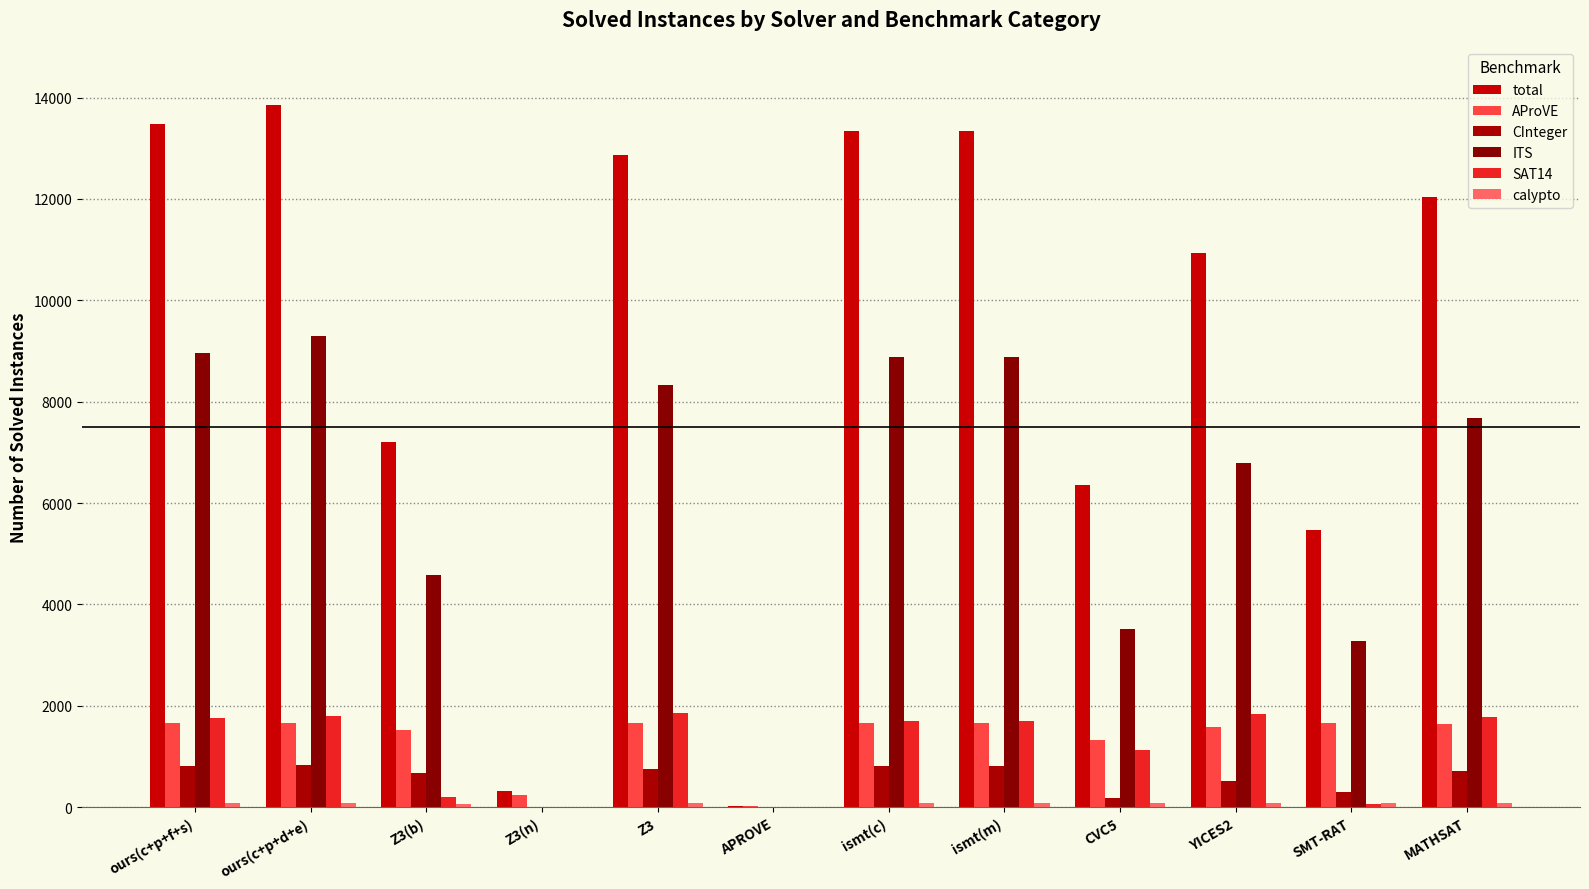

What is the maximum value shown in the chart?

13861